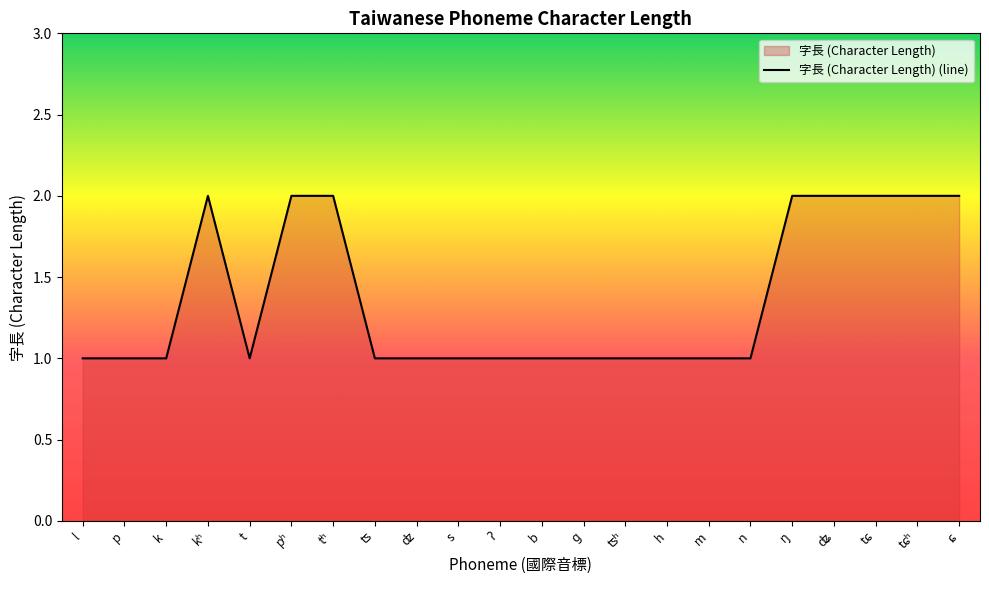

What is the smallest value displayed?

1